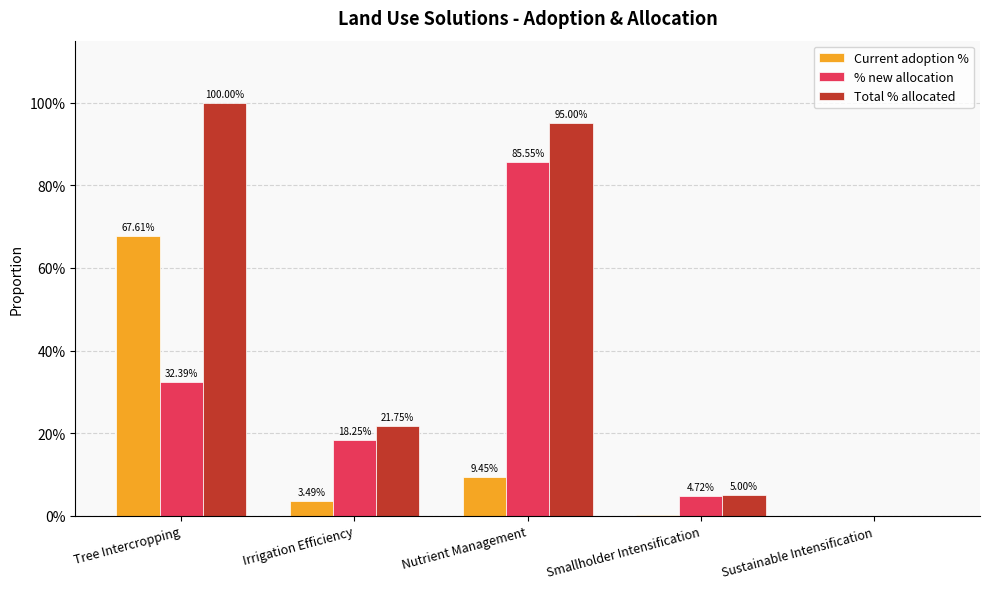

What is the label of the 1st bar from the right?

Sustainable Intensification